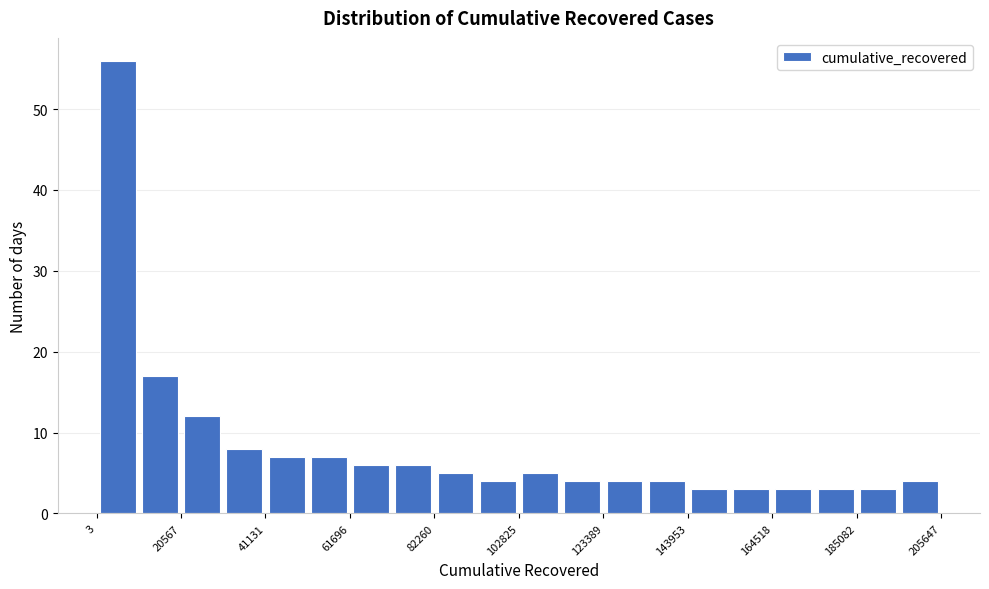

Around what value on the x-axis is the tallest bar? Give the approximate position of its centre, as read against the axis.

5000